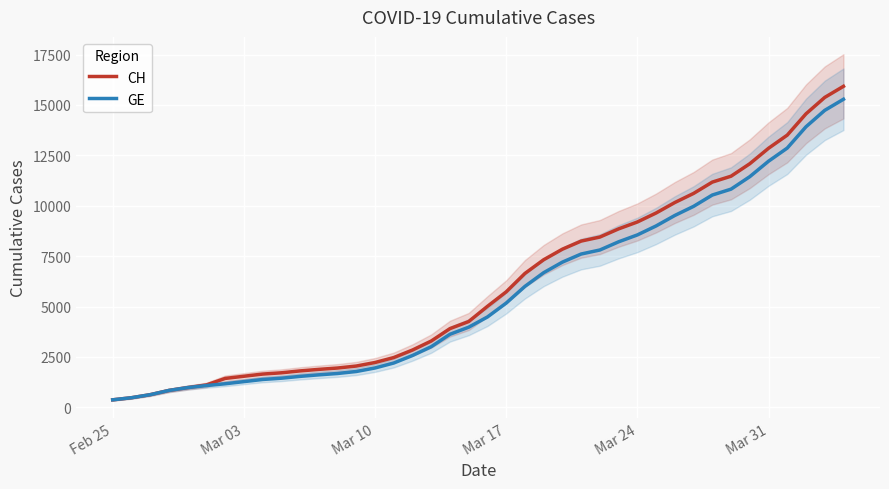

True or false: CH and GE intersect in this chart.

False